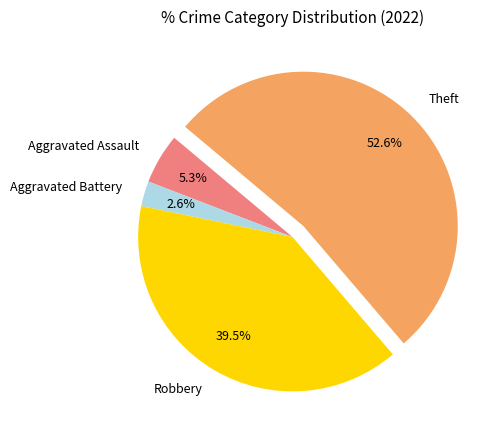

To the nearest percent, what is the difference between the largest and smallest slice percentages?

50%